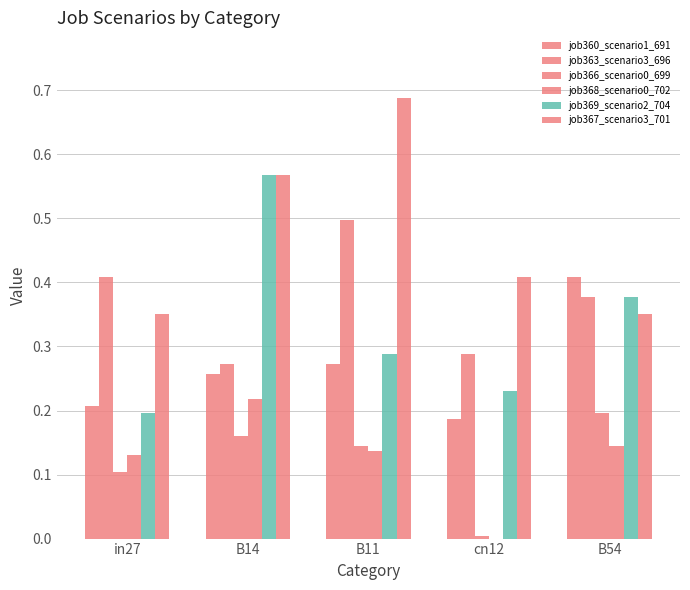

Are the bars horizontal?

No